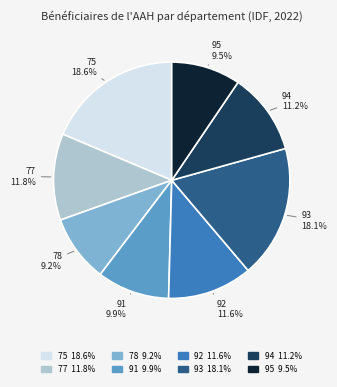

How many segments does this pie chart have?

8